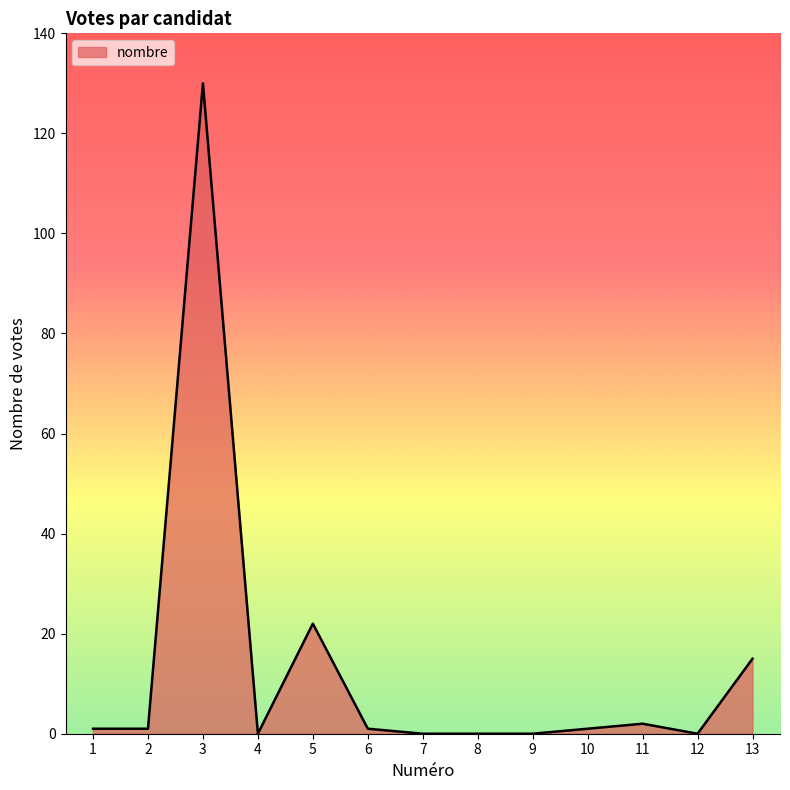

What is the maximum value shown in the chart?

130